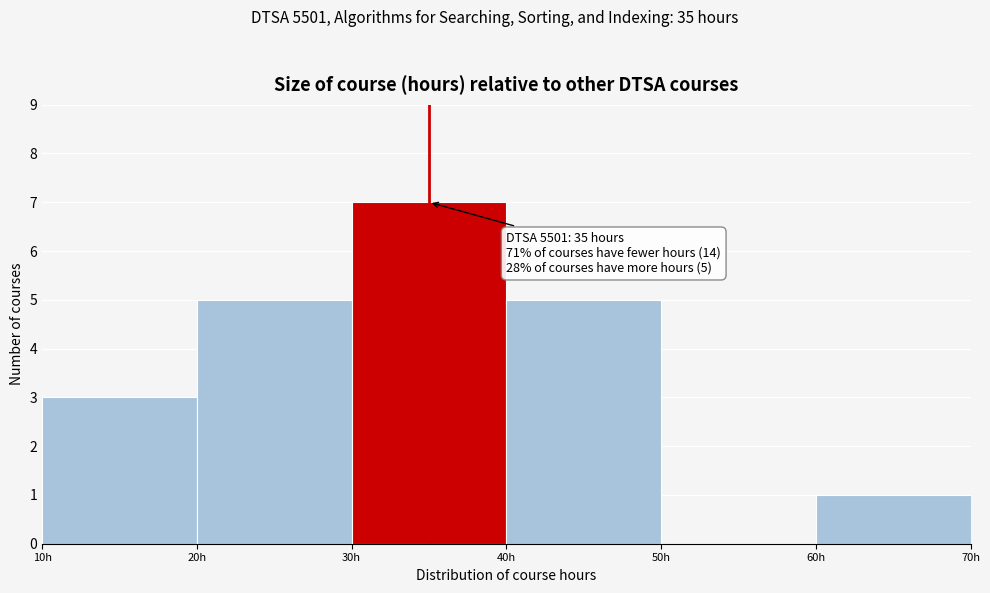

Over which range of the x-axis is the bar tallest?

30 to 40